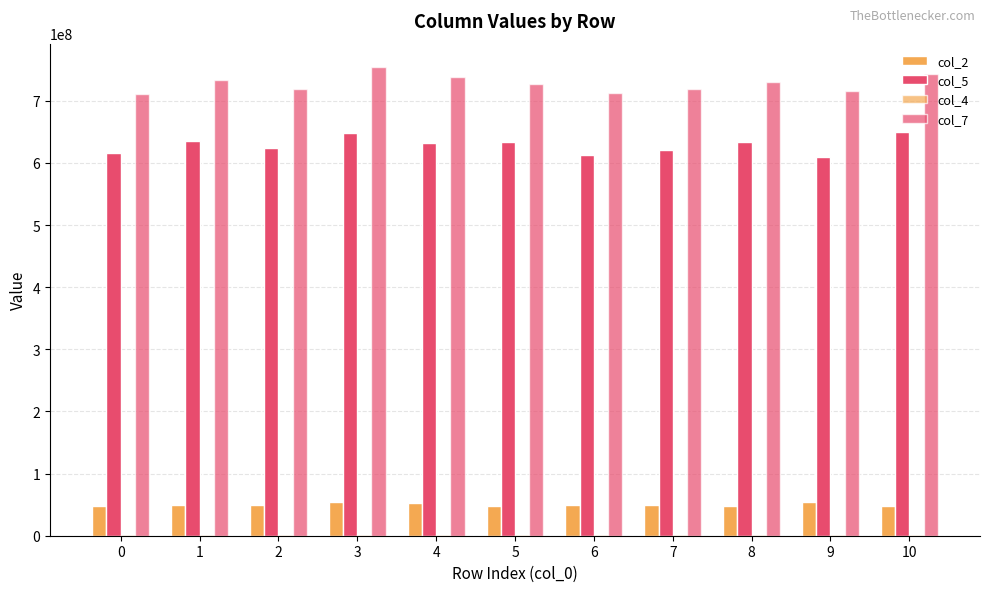

What is the total value across all series at 9?

1381357876